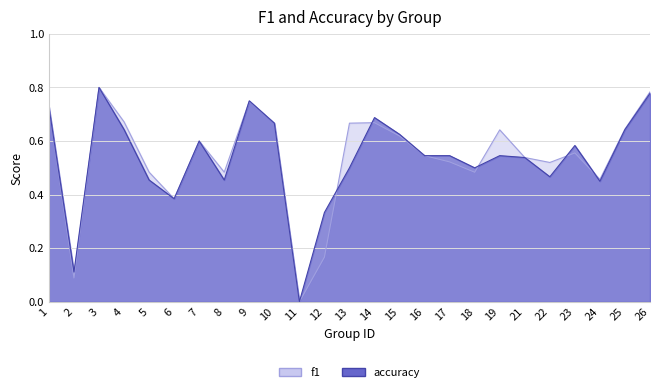

What is the difference between the maximum and minimum values in the accuracy series?

0.8